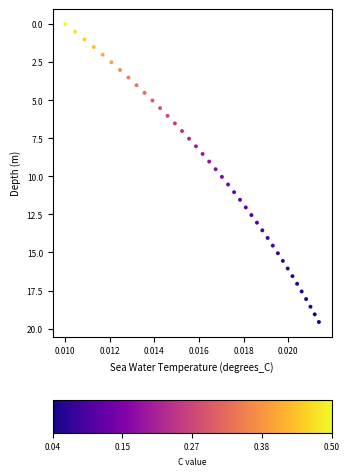

How many data points are displayed?

40